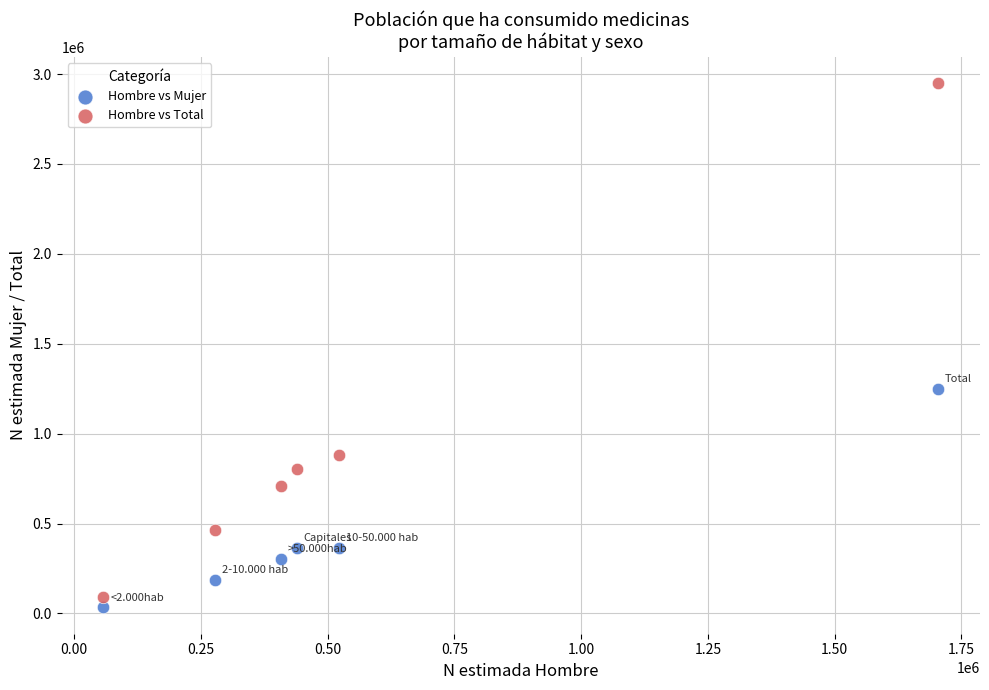

Which series has the largest Y range (max minus min)?

Hombre vs Total